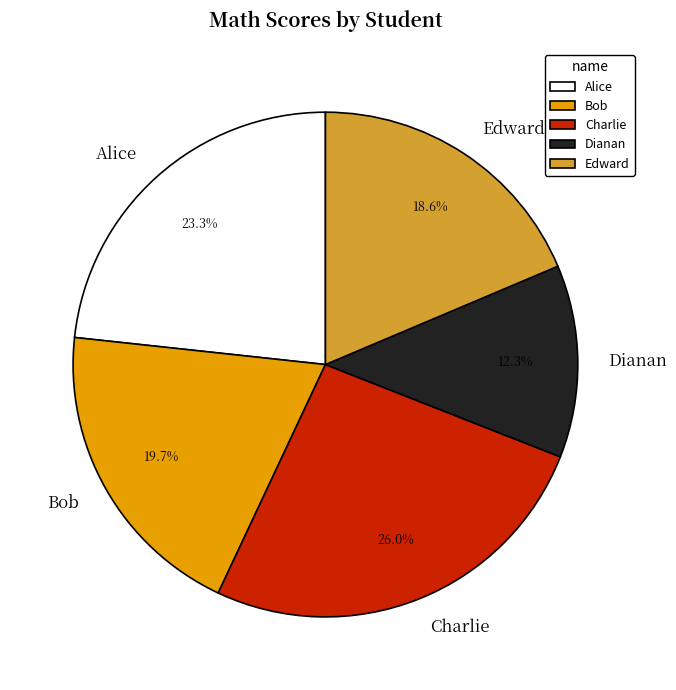

What percentage is the Charlie slice, to the nearest percent?

26%